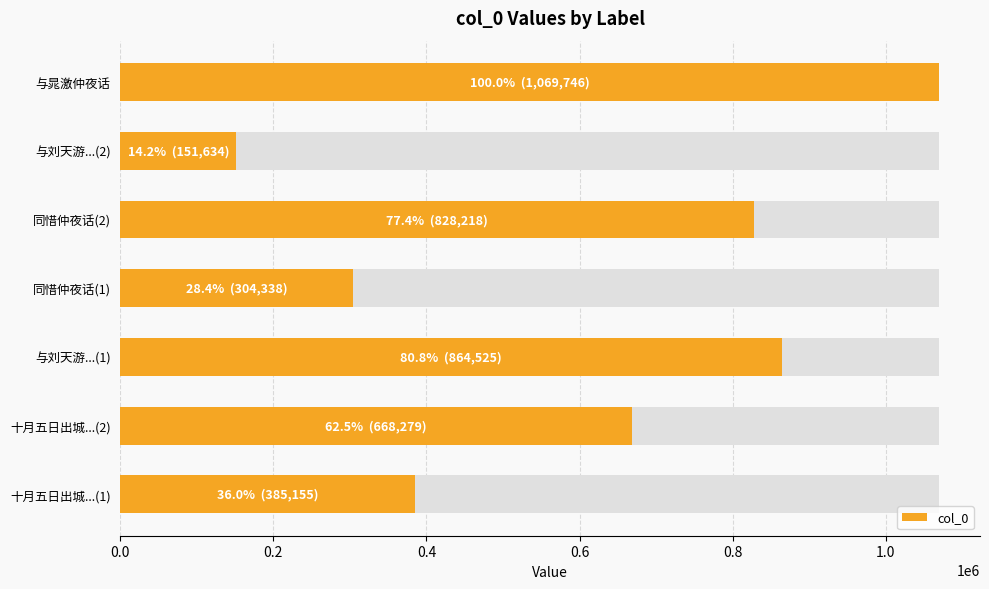

Which has a higher value, 与刘天游...(1) or 与晁激仲夜话?

与晁激仲夜话